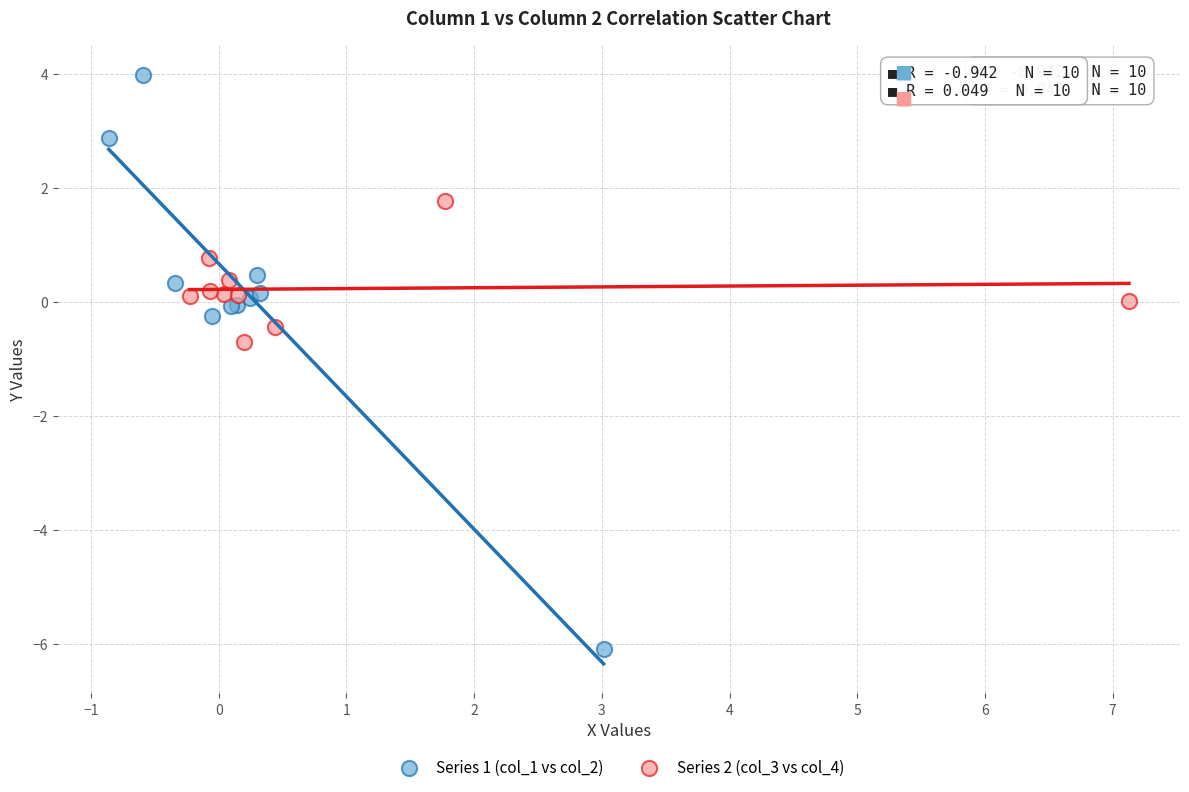

Which series contains the highest Y value?

Series 1 (col_1 vs col_2)